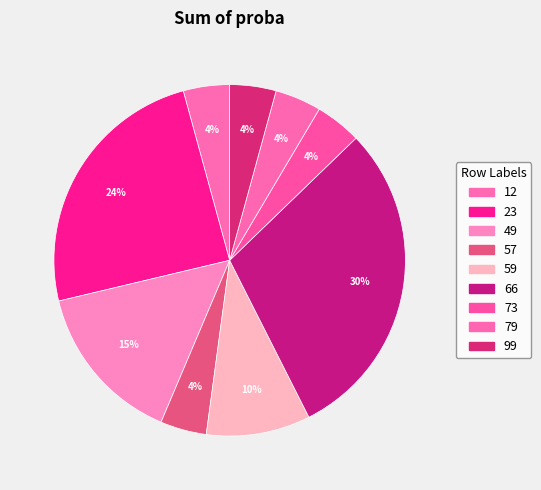

To the nearest percent, what is the difference between the 66 and 73 slice percentages?

26%